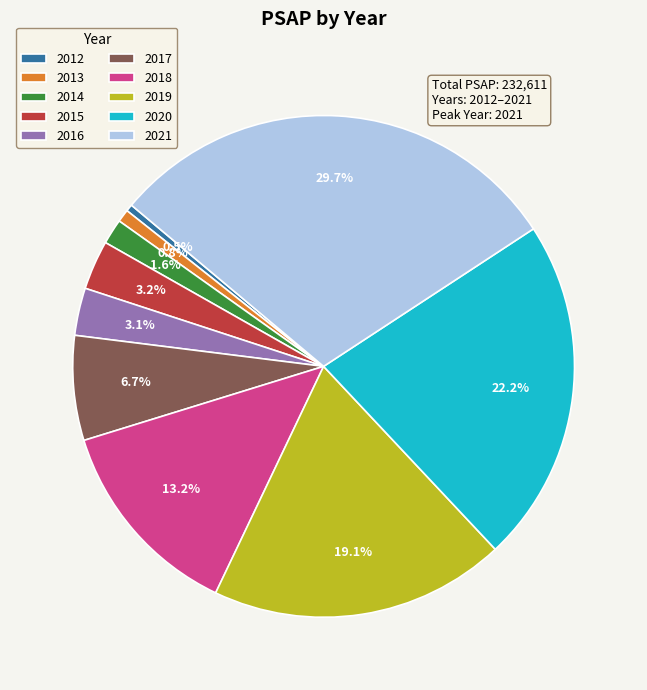

Combined, do 2017 and 2019 account for over 50%?

No